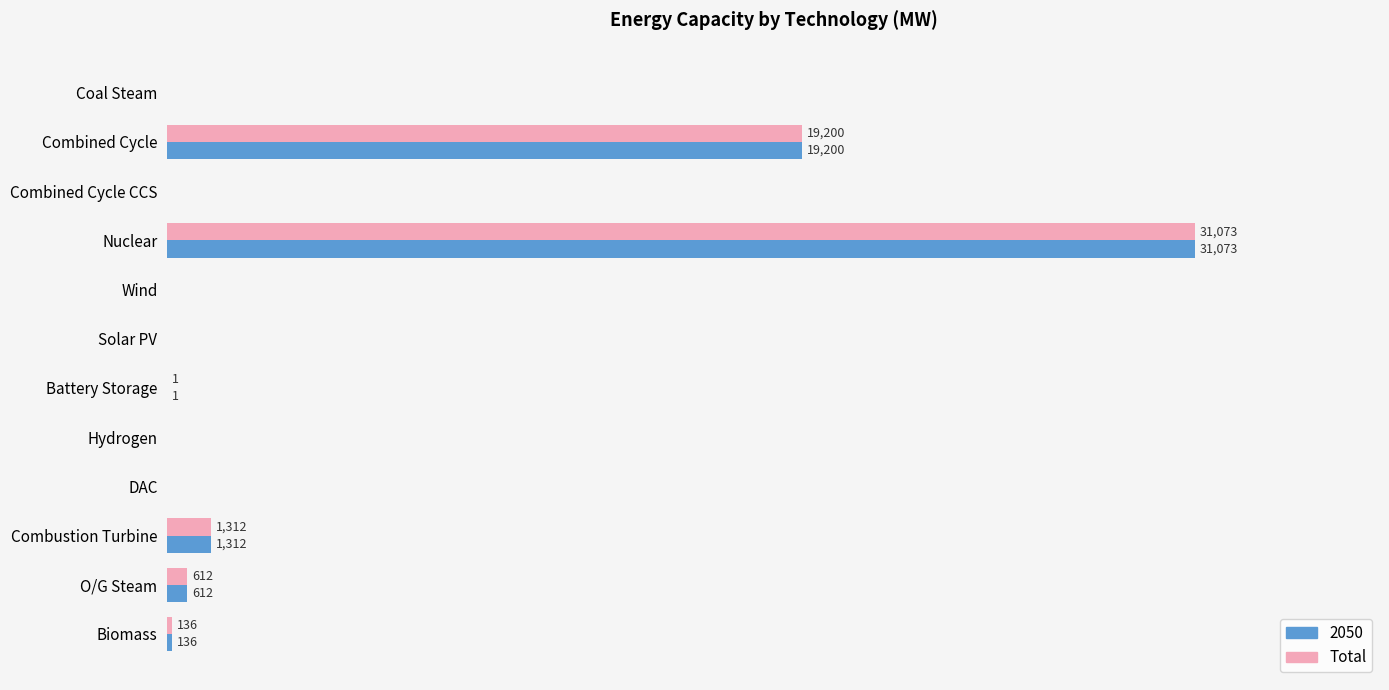

Where is Total nearest to the value 15536?

Combined Cycle